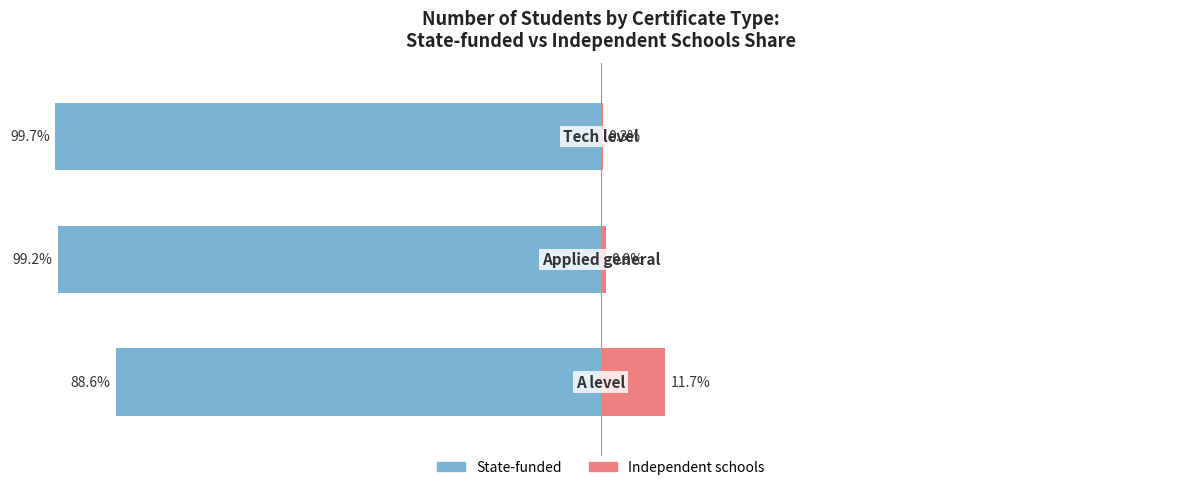

Does the chart contain stacked bars?

No